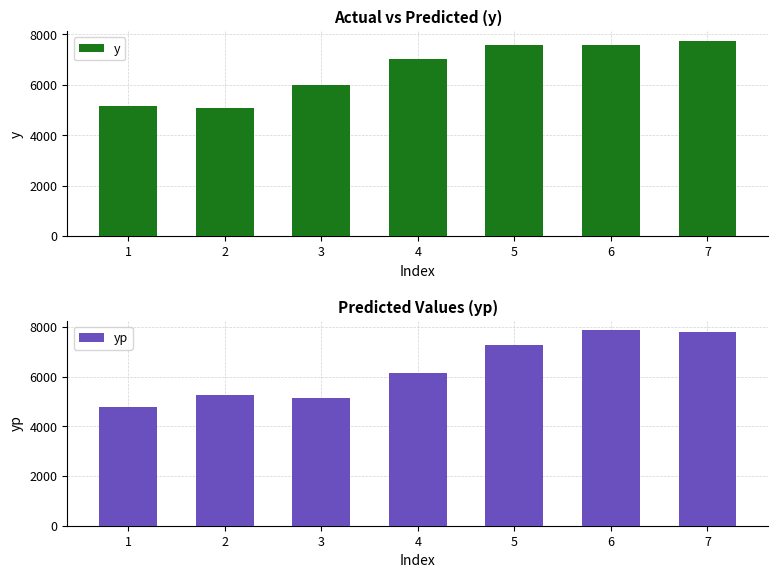

True or false: yp has a value of 7884.1 at 1.

False